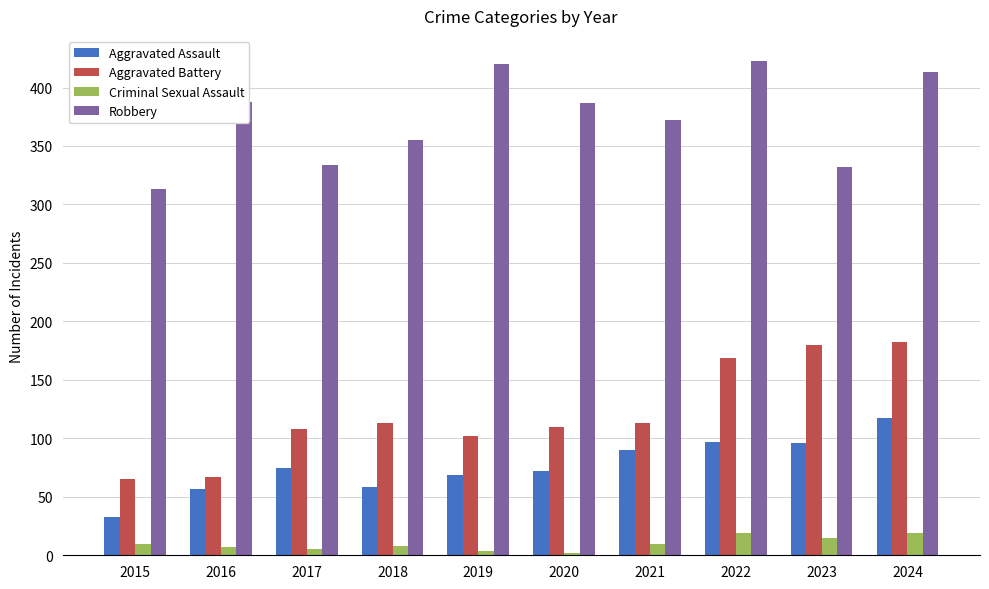

What is the sum of all Aggravated Assault values?

764